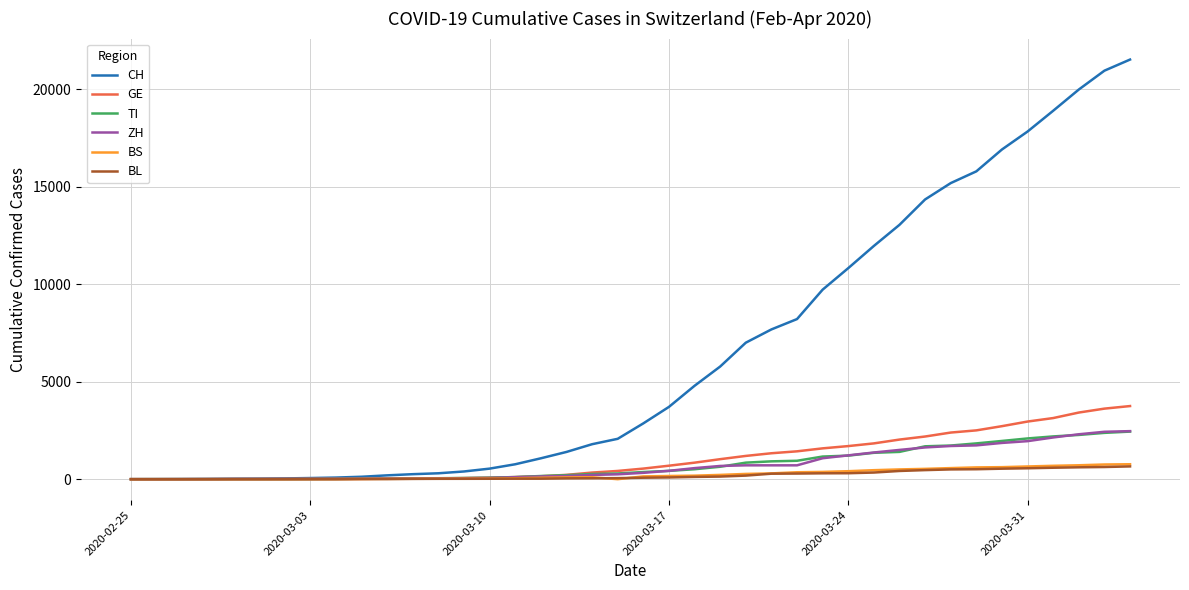

Which series has the widest spread of values?

CH